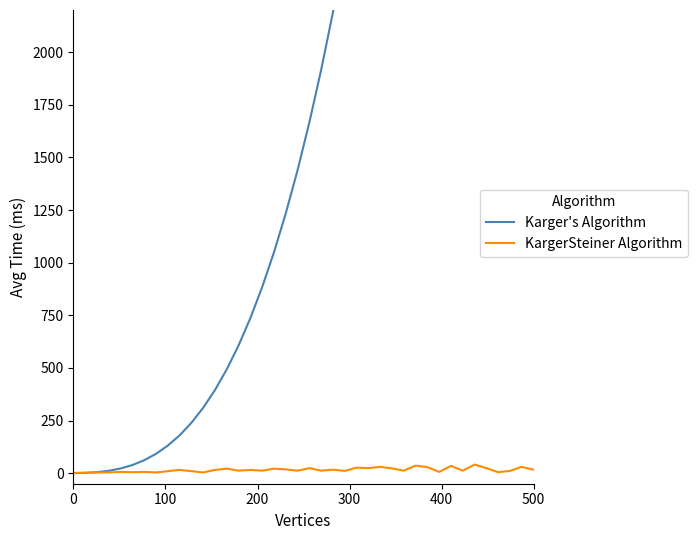

How many intersections are there between Karger's Algorithm and KargerSteiner Algorithm?

1